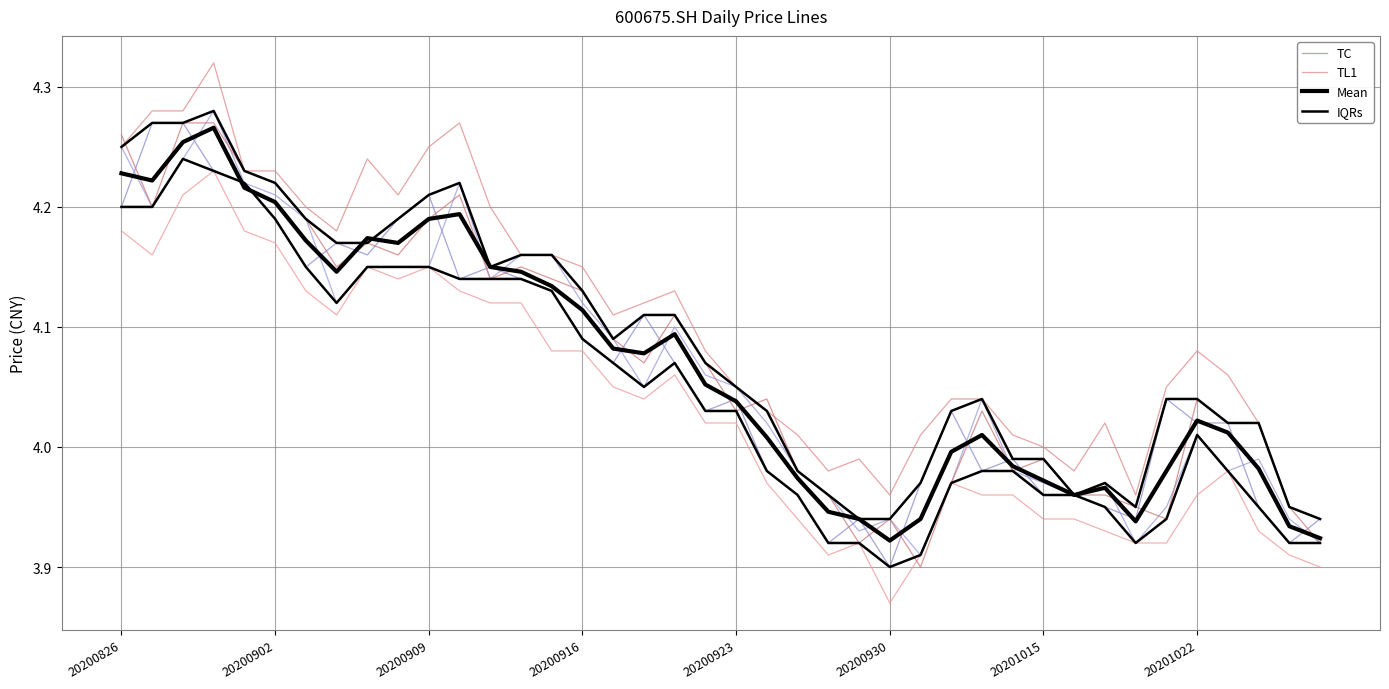

How many intersections are there between TC and Mean?

21